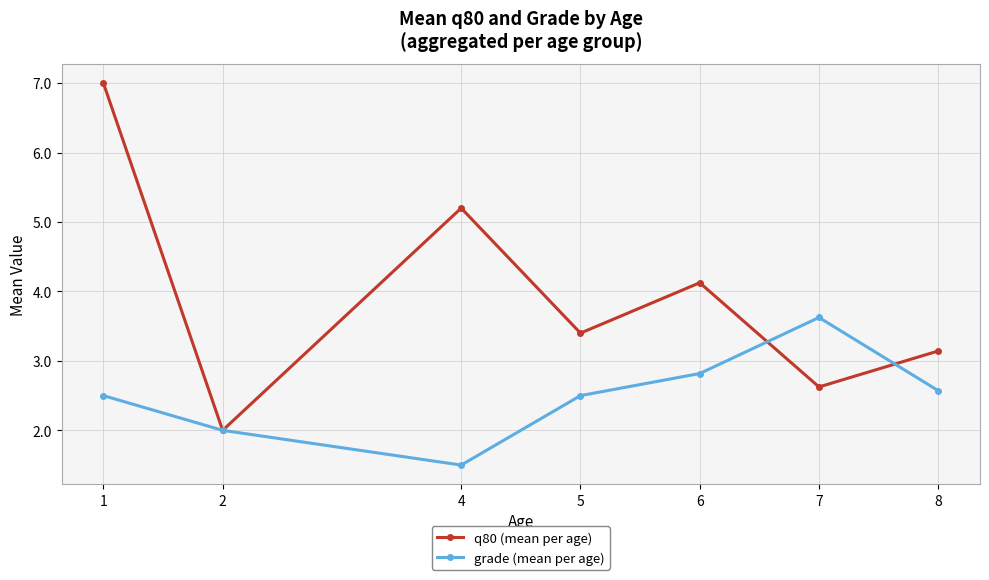

Reading left to right, transcribe all the data shown in this chart.

q80 (mean per age): 7.0	2.0	5.2	3.4	4.1	2.6	3.1
grade (mean per age): 2.5	2.0	1.5	2.5	2.8	3.6	2.6